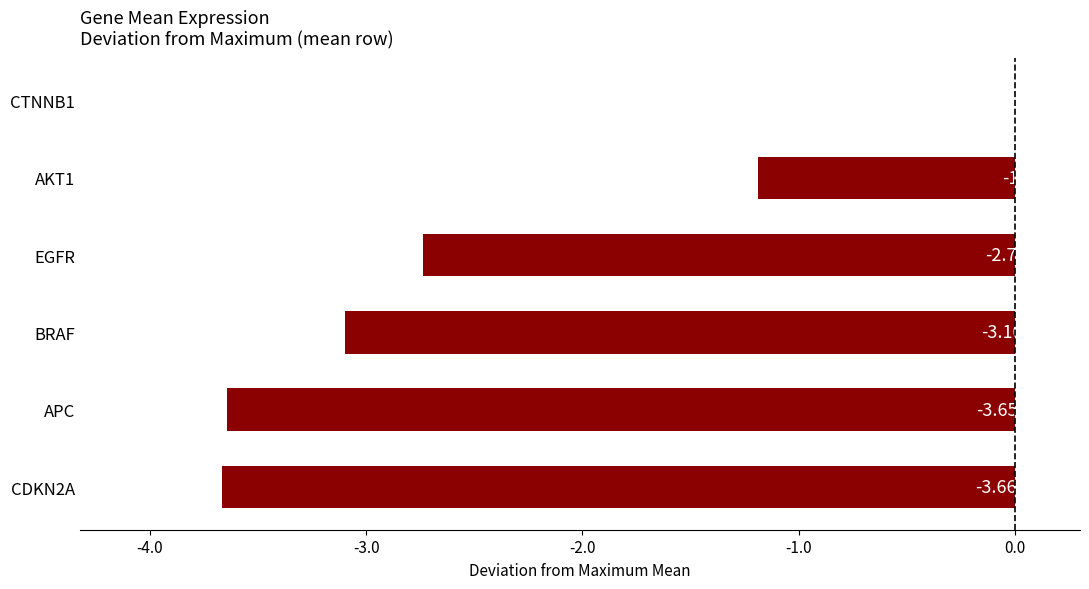

Between EGFR and CDKN2A, which is larger?

EGFR